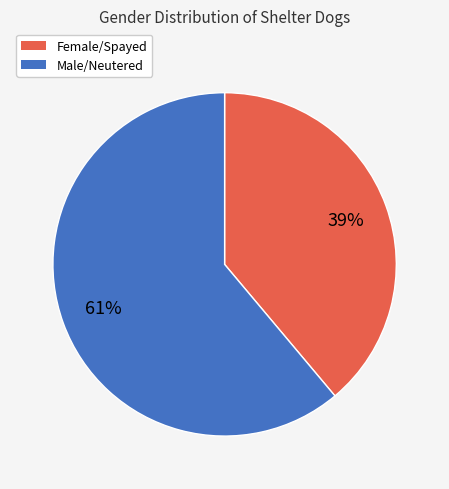

What is the ratio of the value at Female/Spayed to the value at Male/Neutered?

0.6